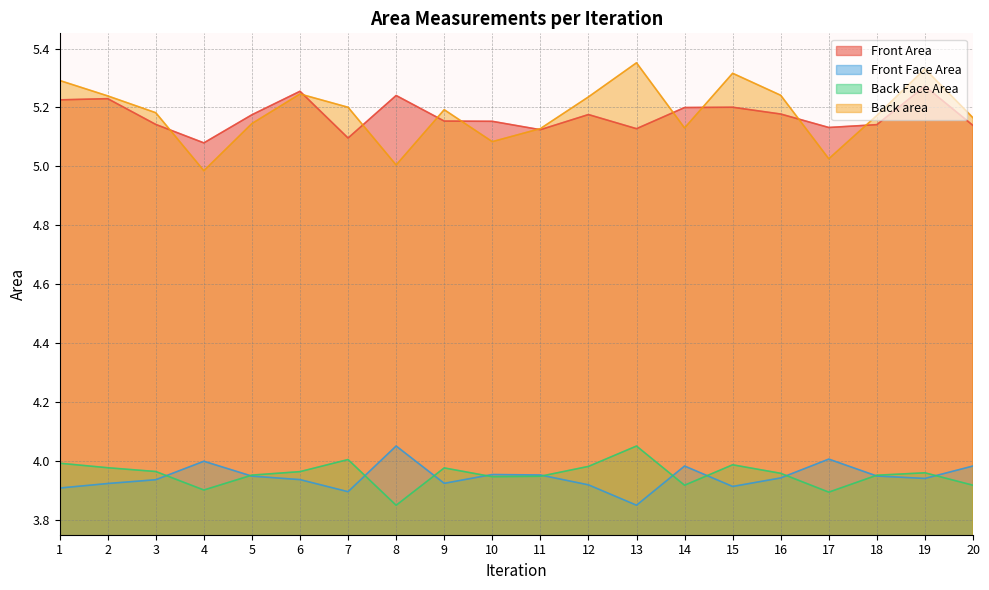

True or false: Front Face Area and Back area intersect in this chart.

False